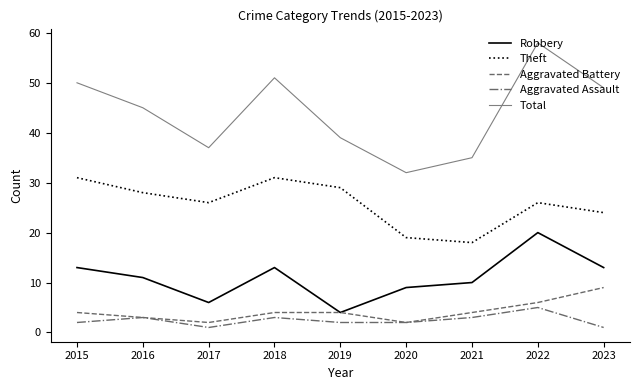

Where does the Total series first go above 45?

2015